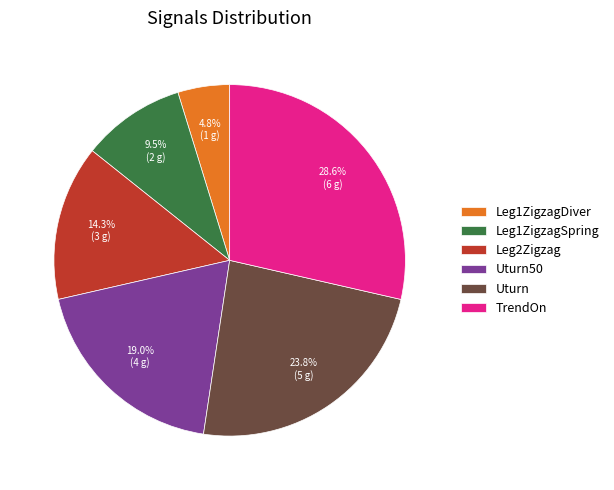

True or false: Leg1ZigzagSpring accounts for 18% of the total.

False